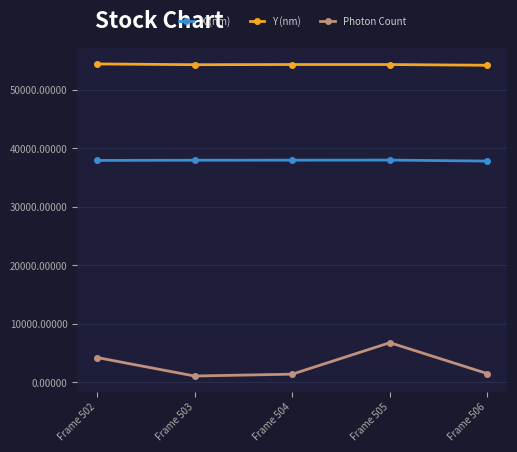

Rank the series at Frame 503 from highest to lowest value.

Y (nm), X (nm), Photon Count